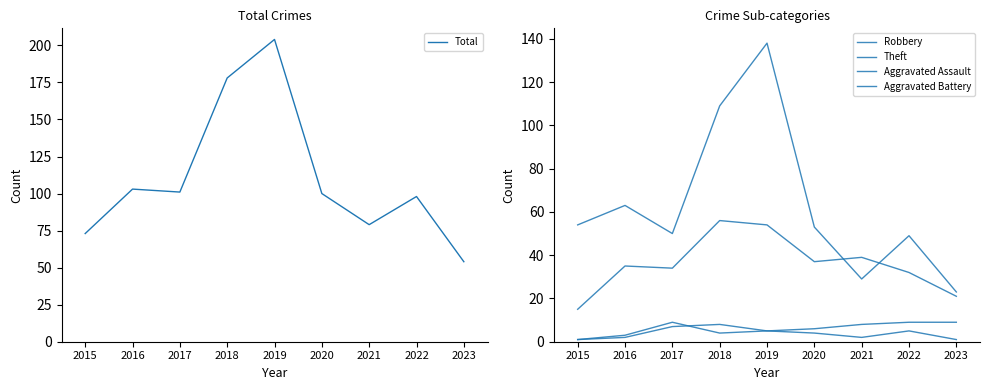

What is the total value across all series at 2017?

201